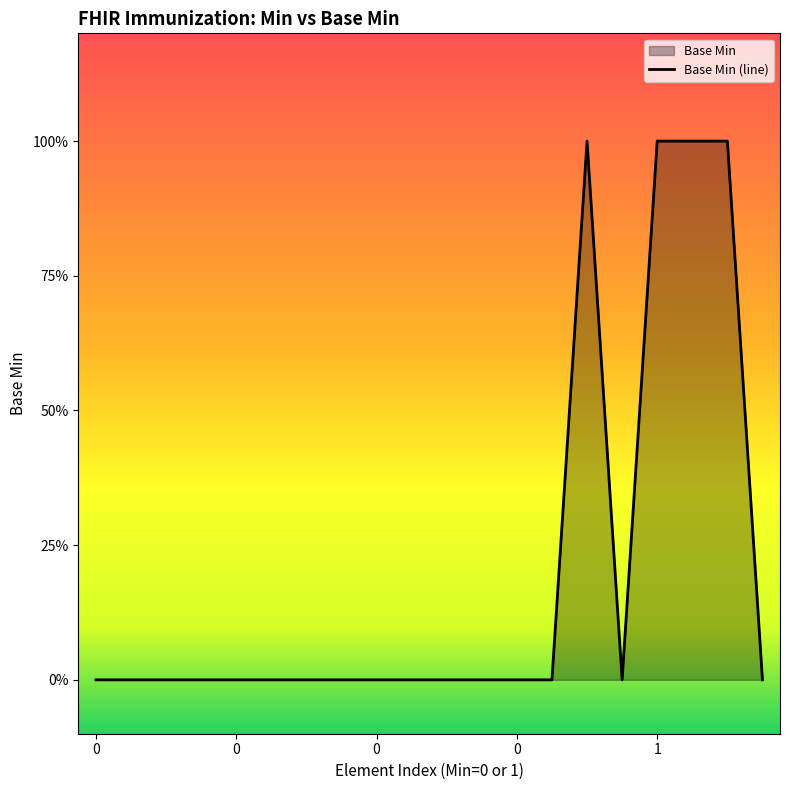

Which has a higher value, 0 or 1?

1